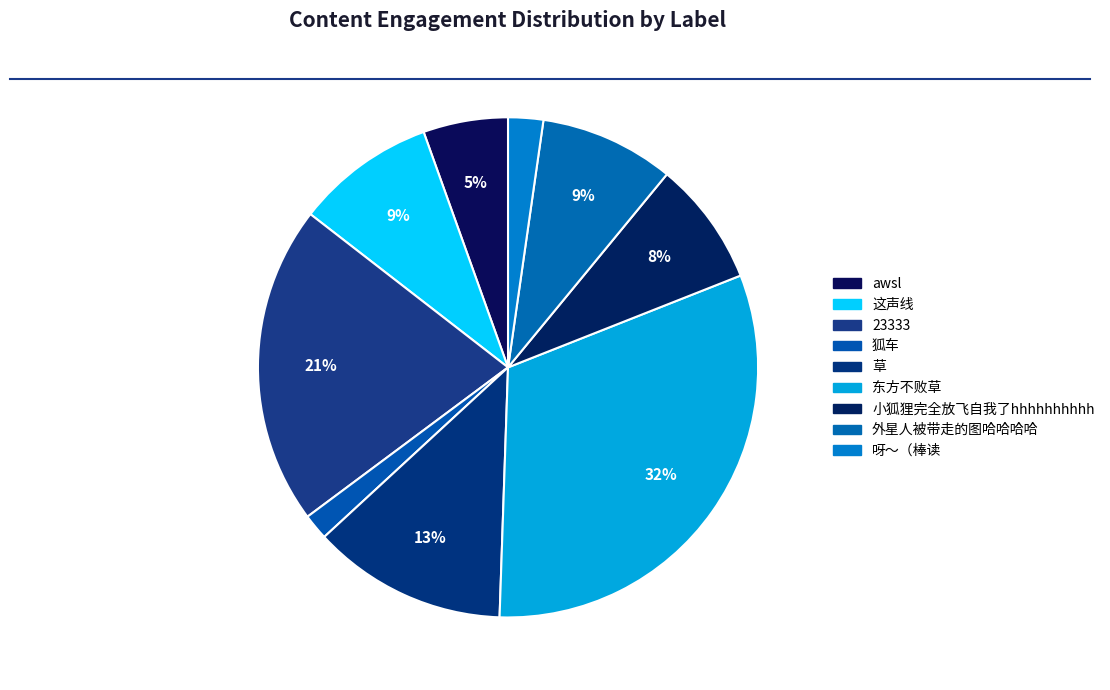

How many slices are in this pie chart?

9